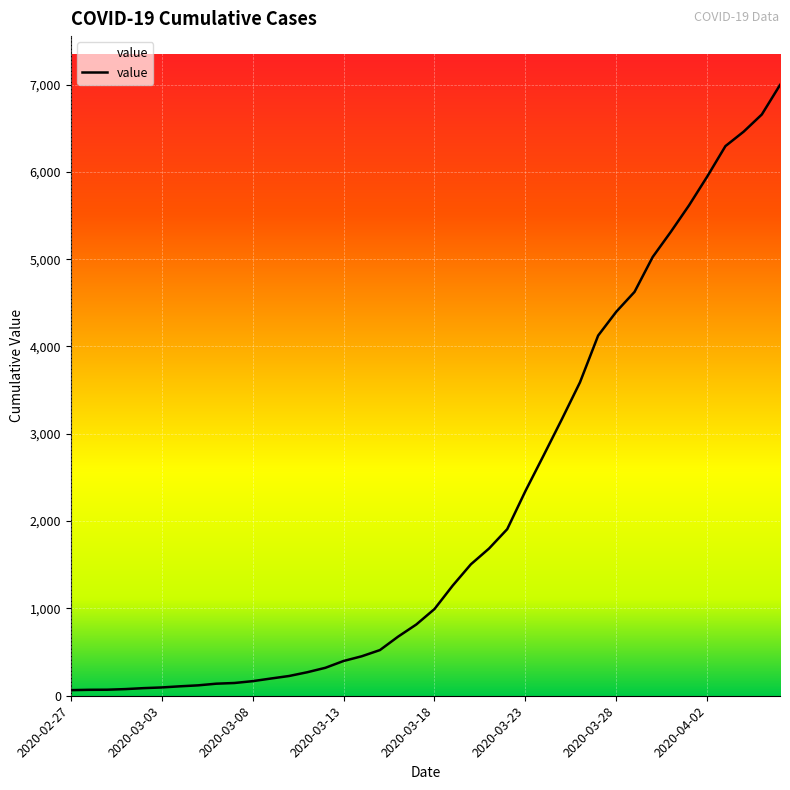

What is the smallest value displayed?

64